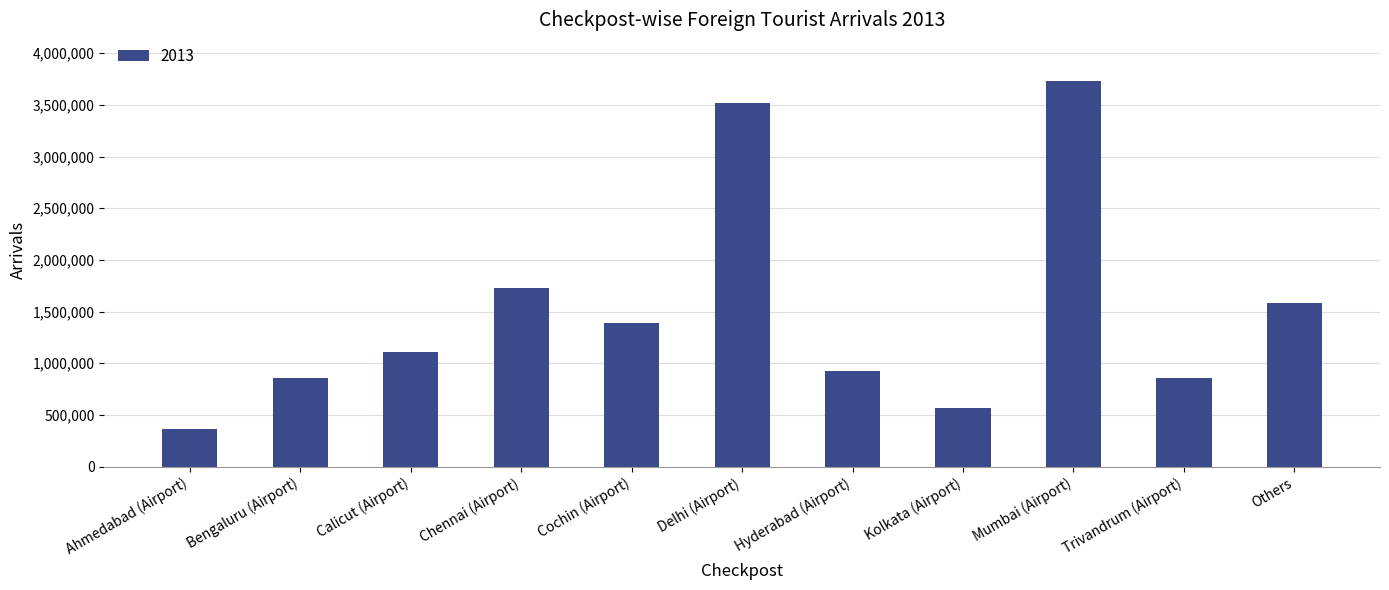

What is the average value?

1511483